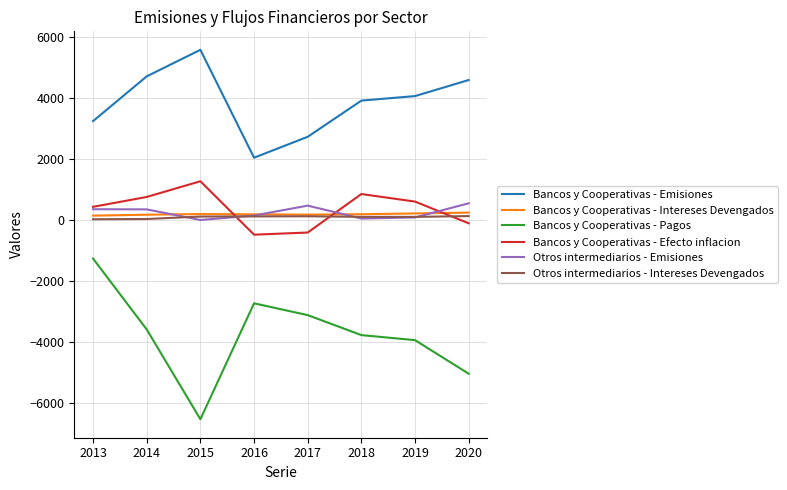

Does the chart have visible grid lines?

Yes